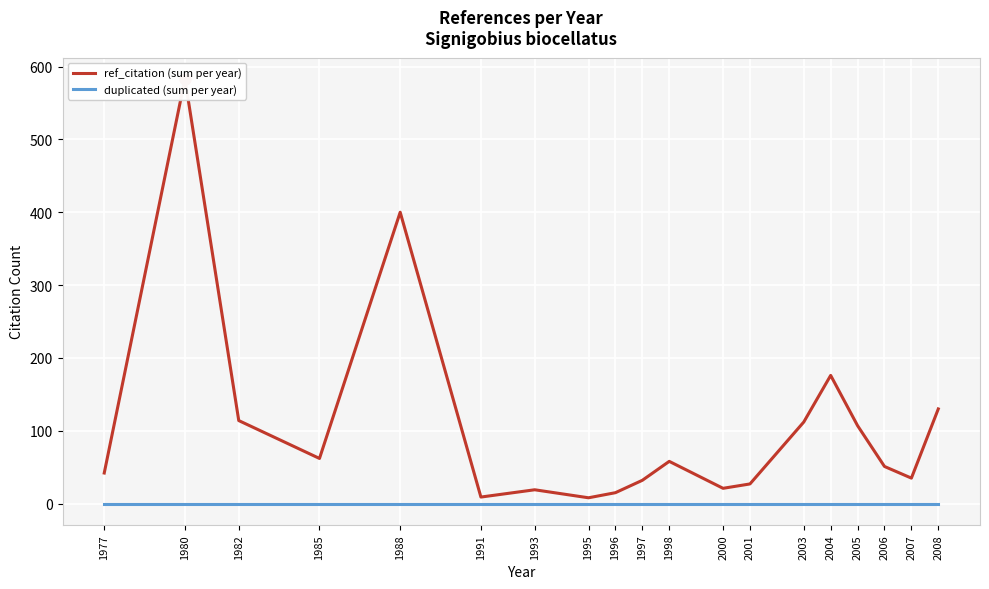

How many categories are shown in the chart?

19